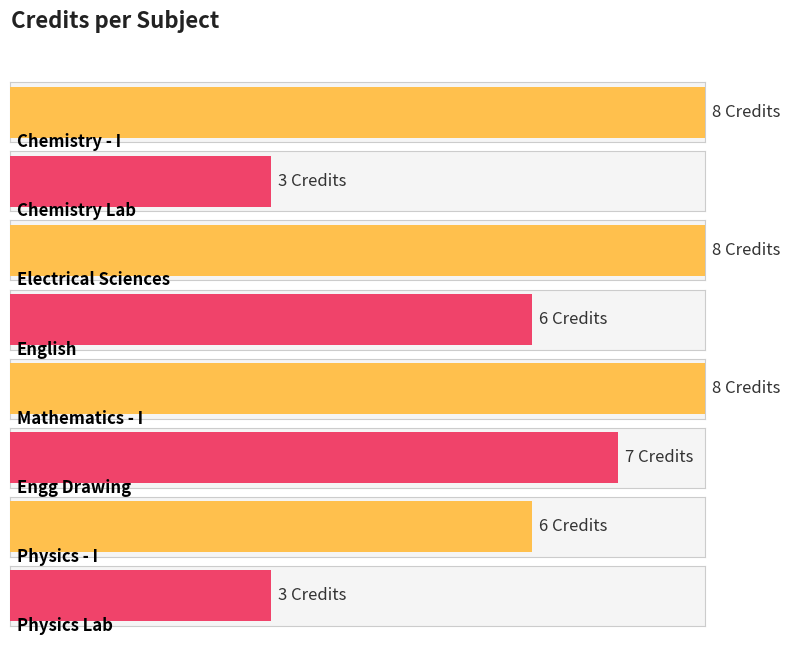

Does the chart contain any negative values?

No